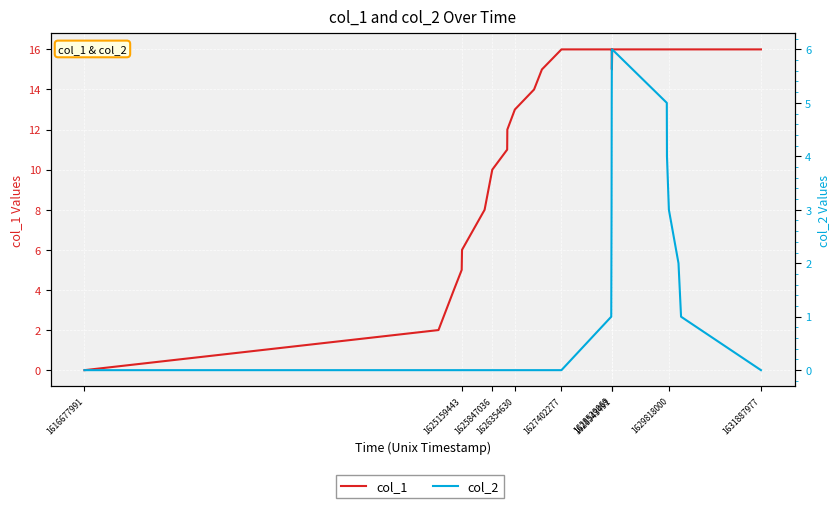

True or false: col_2 has more than 2 points higher than both neighbors.

False